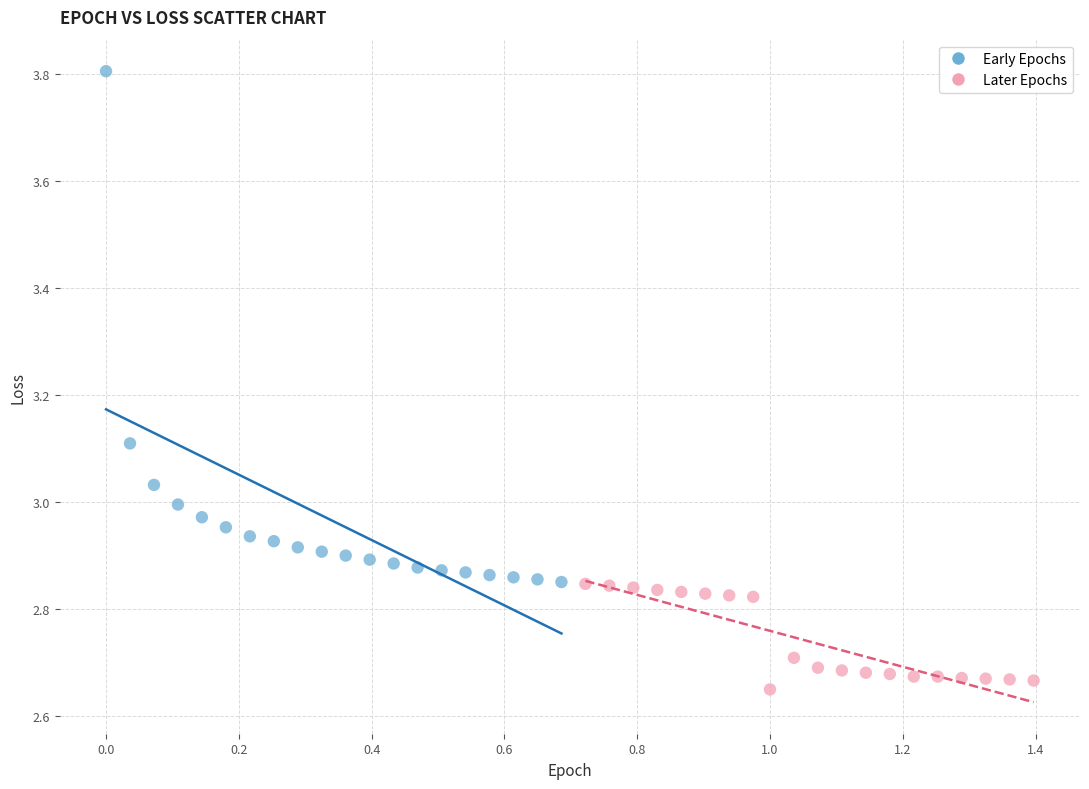

Which series has the largest Y range (max minus min)?

Early Epochs